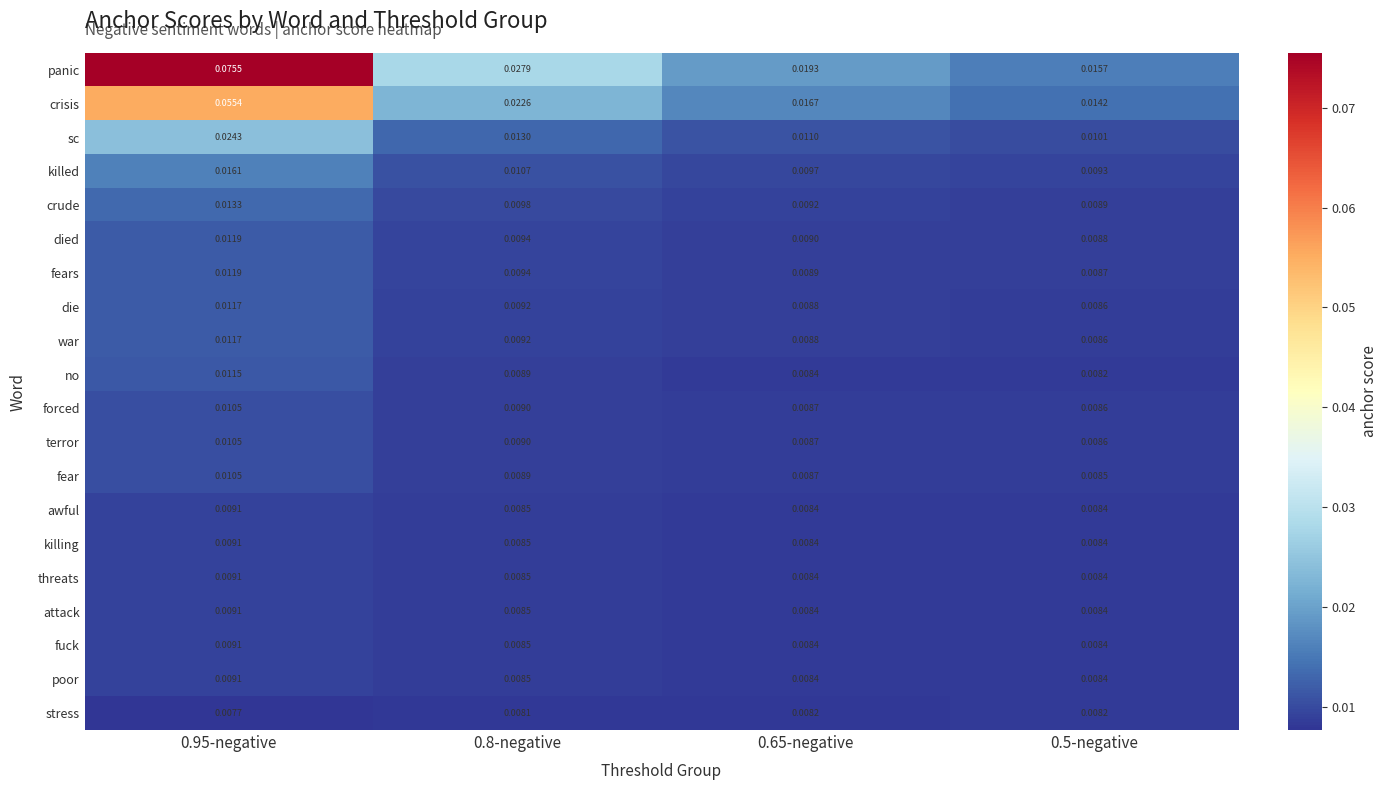

Which series changed the most between 0.8-negative and 0.65-negative?

panic